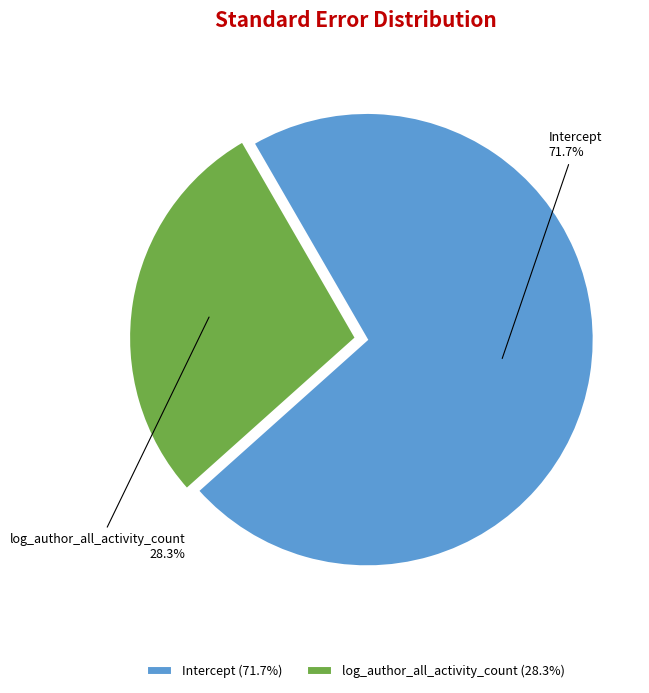

To the nearest percent, what percentage of the pie is log_author_all_activity_count?

28%